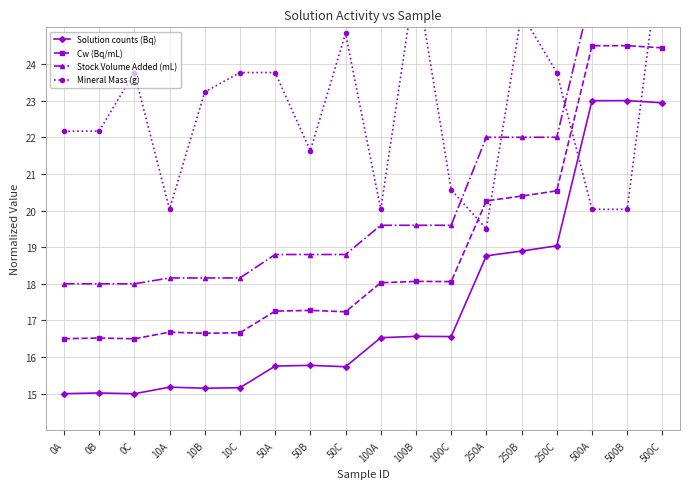

Which series has the largest total across all categories?

Mineral Mass (g)